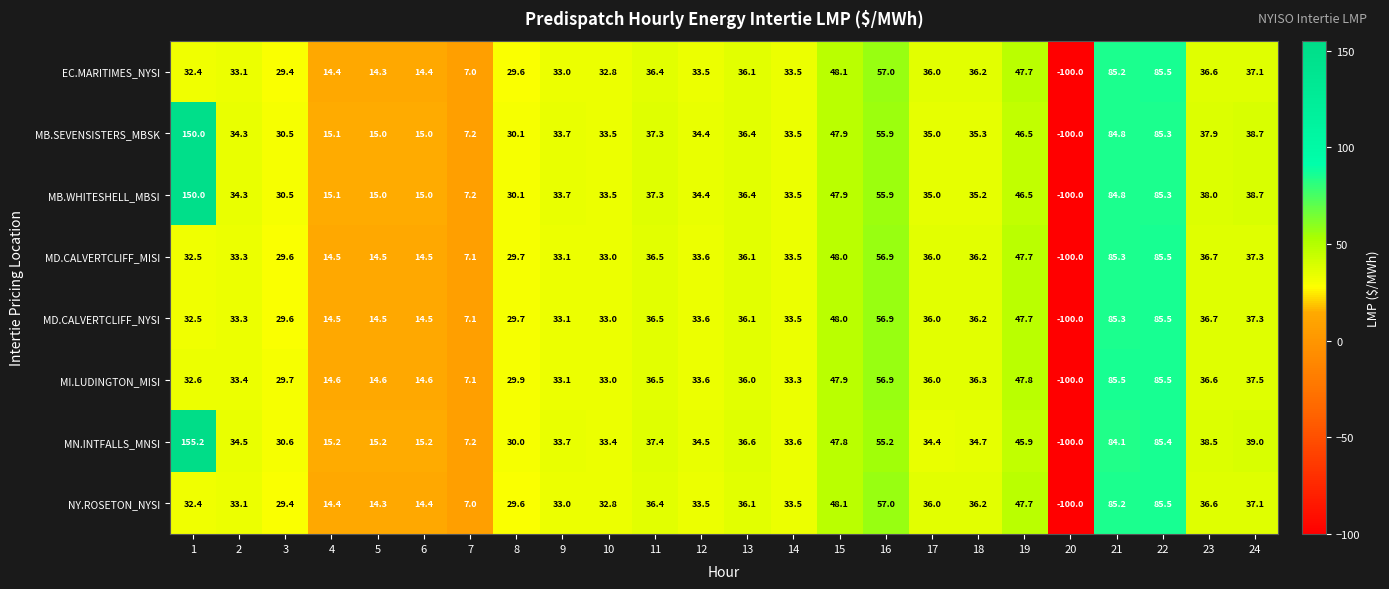

At how many categories does at least one series exceed 84?

3